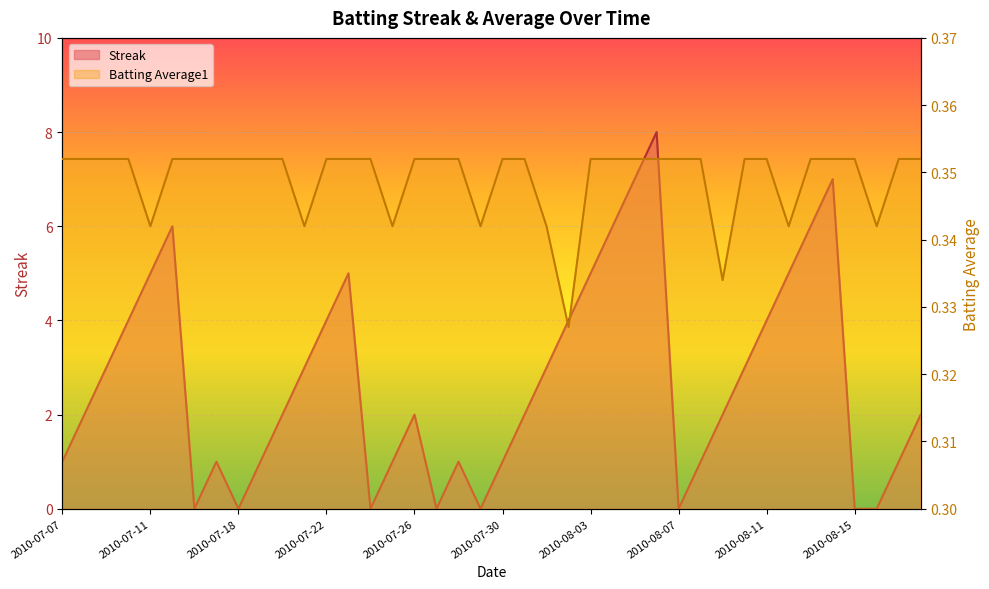

What is the label of the 20th point from the right?

2010-07-30